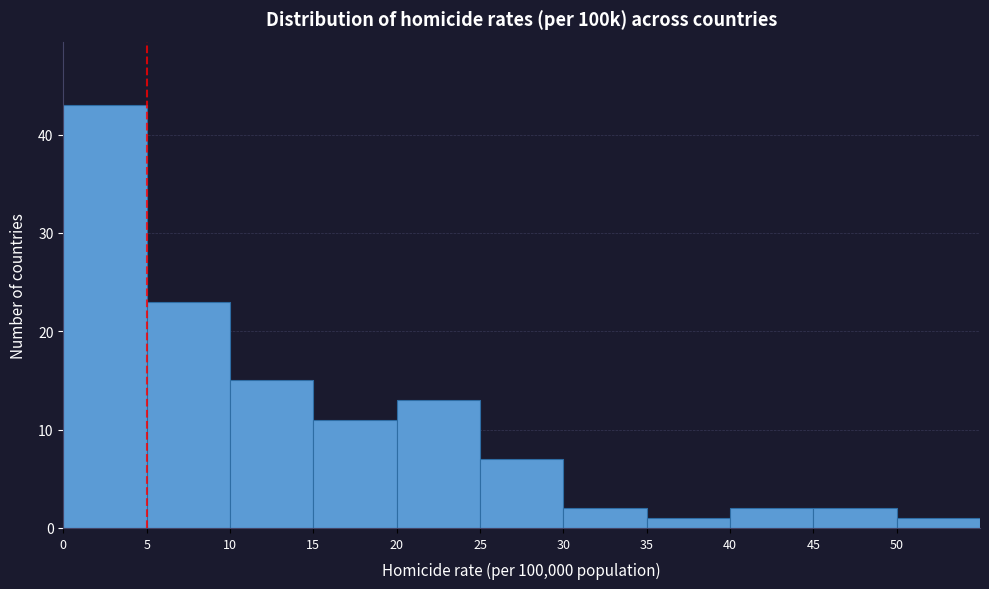

Over which range of the x-axis is the bar tallest?

0 to 5